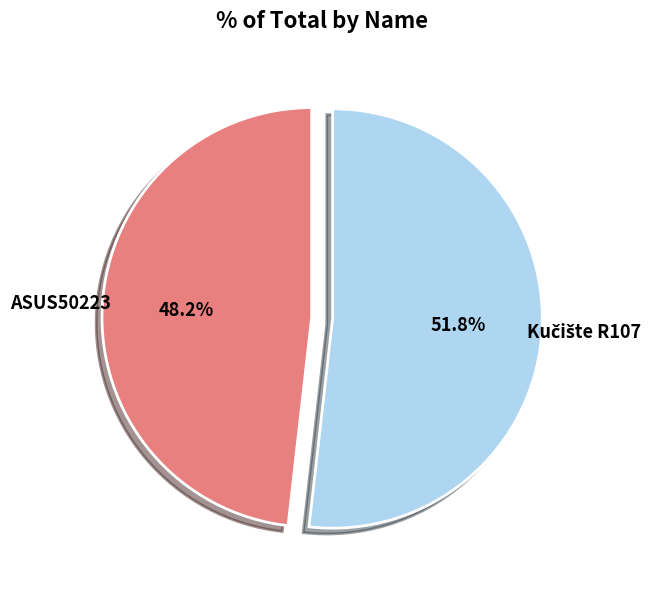

Is there a majority slice in this chart?

Yes